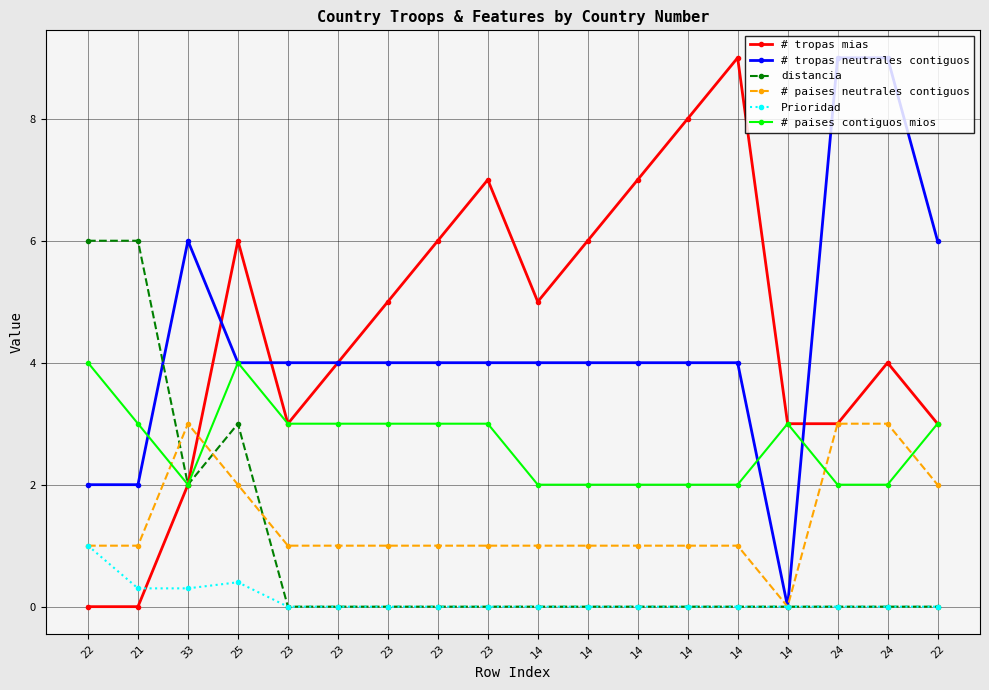

Which label corresponds to the smallest value in the chart?

22